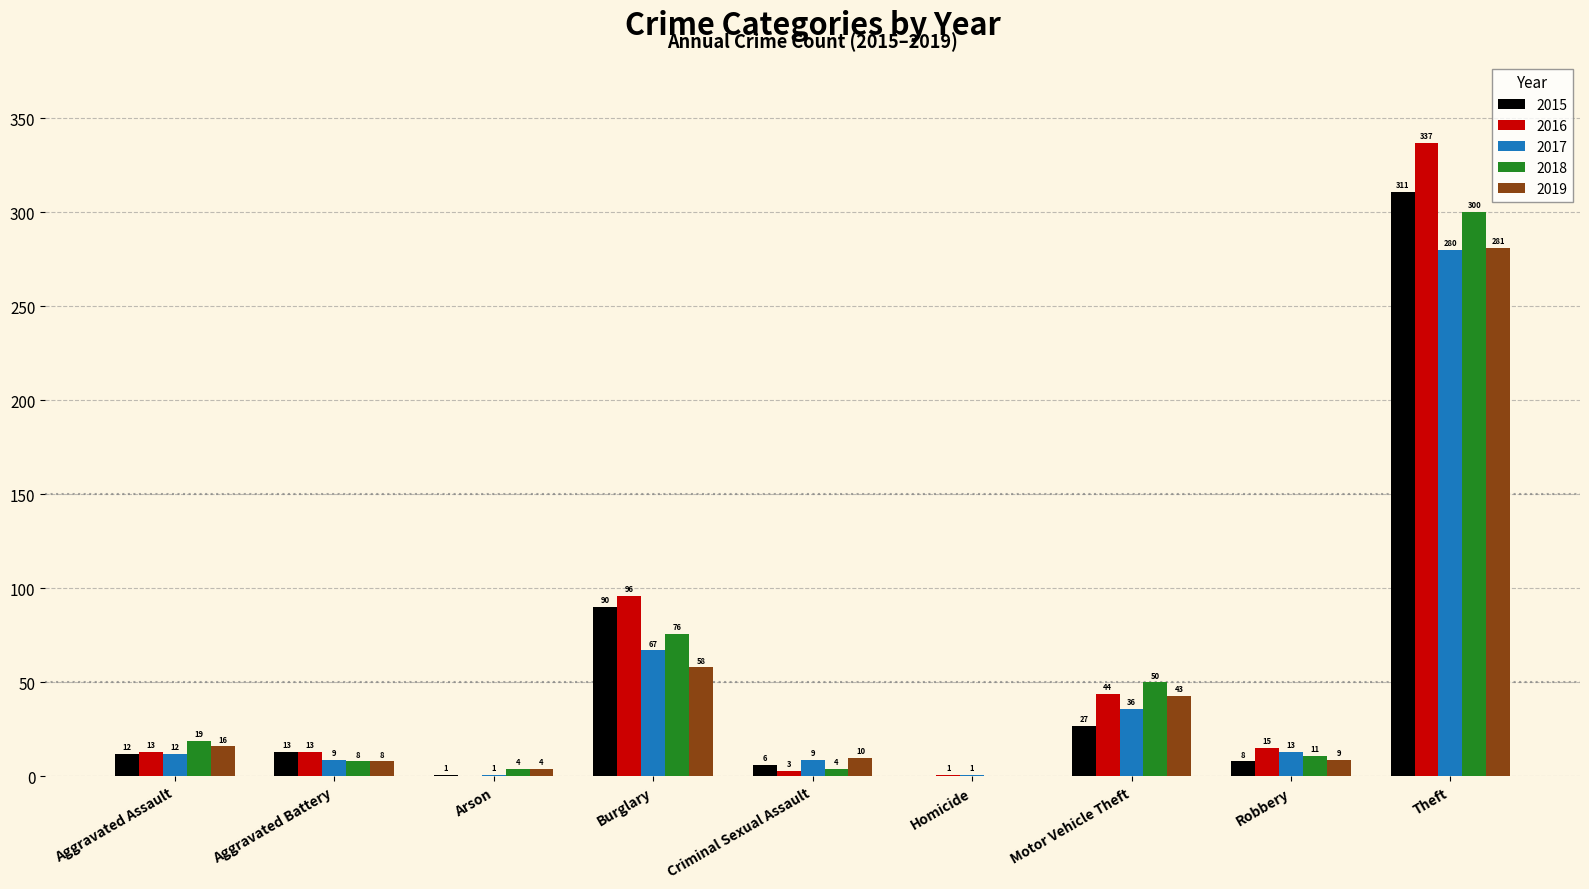

What are all the series names shown in the legend?

2015, 2016, 2017, 2018, 2019